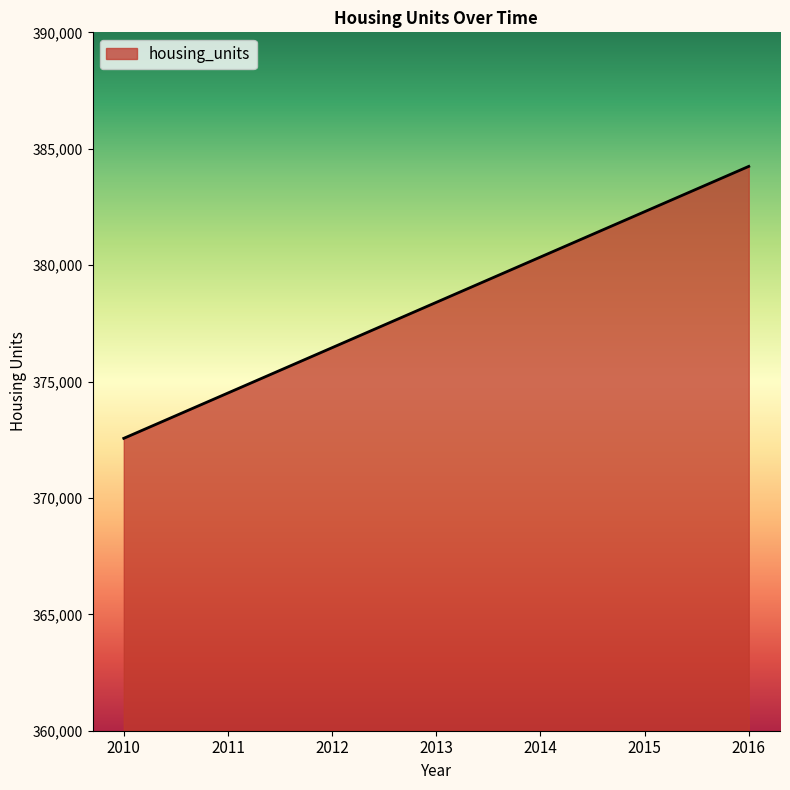

Rank the categories by value from highest to lowest.

2016, 2015, 2014, 2013, 2012, 2011, 2010